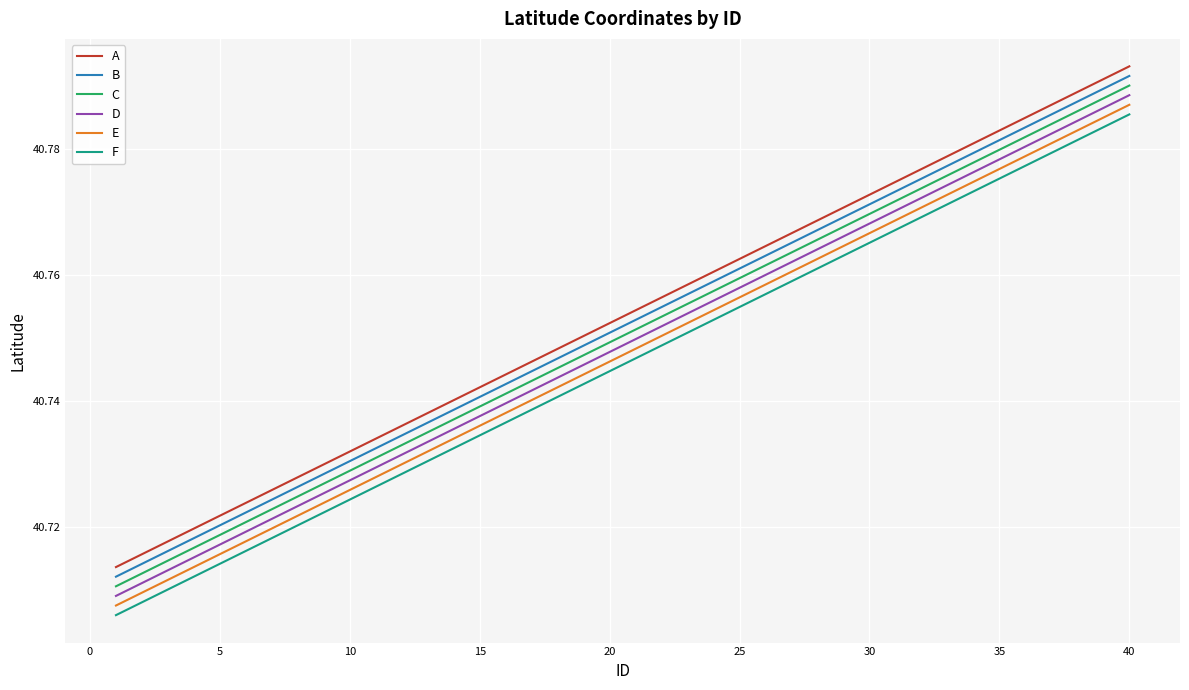

True or false: B and E intersect in this chart.

False